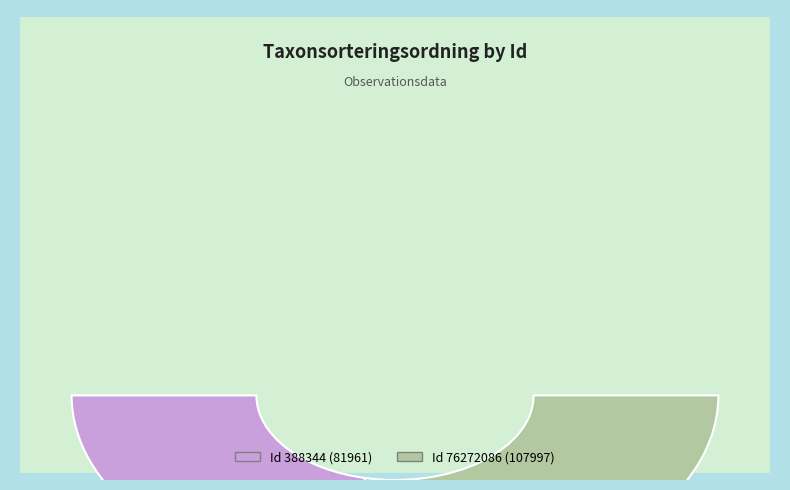

What is the change in value from 388344 to 76272086?

+26036